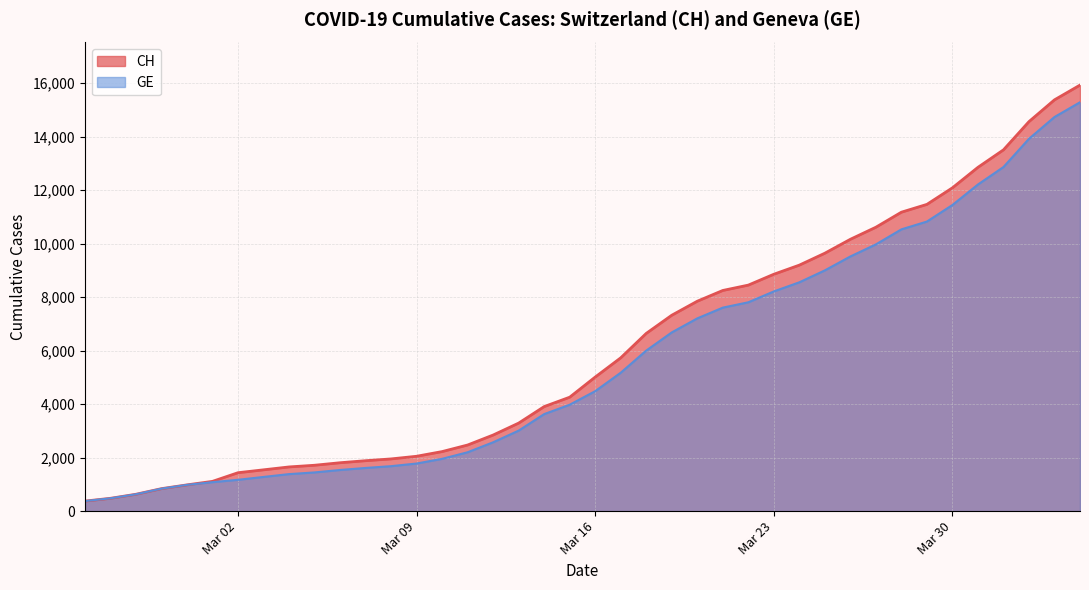

Reading left to right, extract all data points from this chart.

CH: 375	479	630	840	981	1113	1436	1544	1652	1715	1809	1885	1952	2051	2226	2472	2845	3291	3908	4259	5012	5731	6644	7323	7847	8249	8449	8855	9196	9642	10162	10613	11175	11467	12086	12852	13505	14561	15375	15926
GE: 375	479	630	840	981	1083	1171	1278	1384	1447	1538	1614	1681	1780	1955	2201	2574	3010	3627	3978	4485	5174	6002	6681	7205	7607	7807	8213	8554	9000	9520	9971	10533	10825	11444	12210	12863	13919	14733	15284